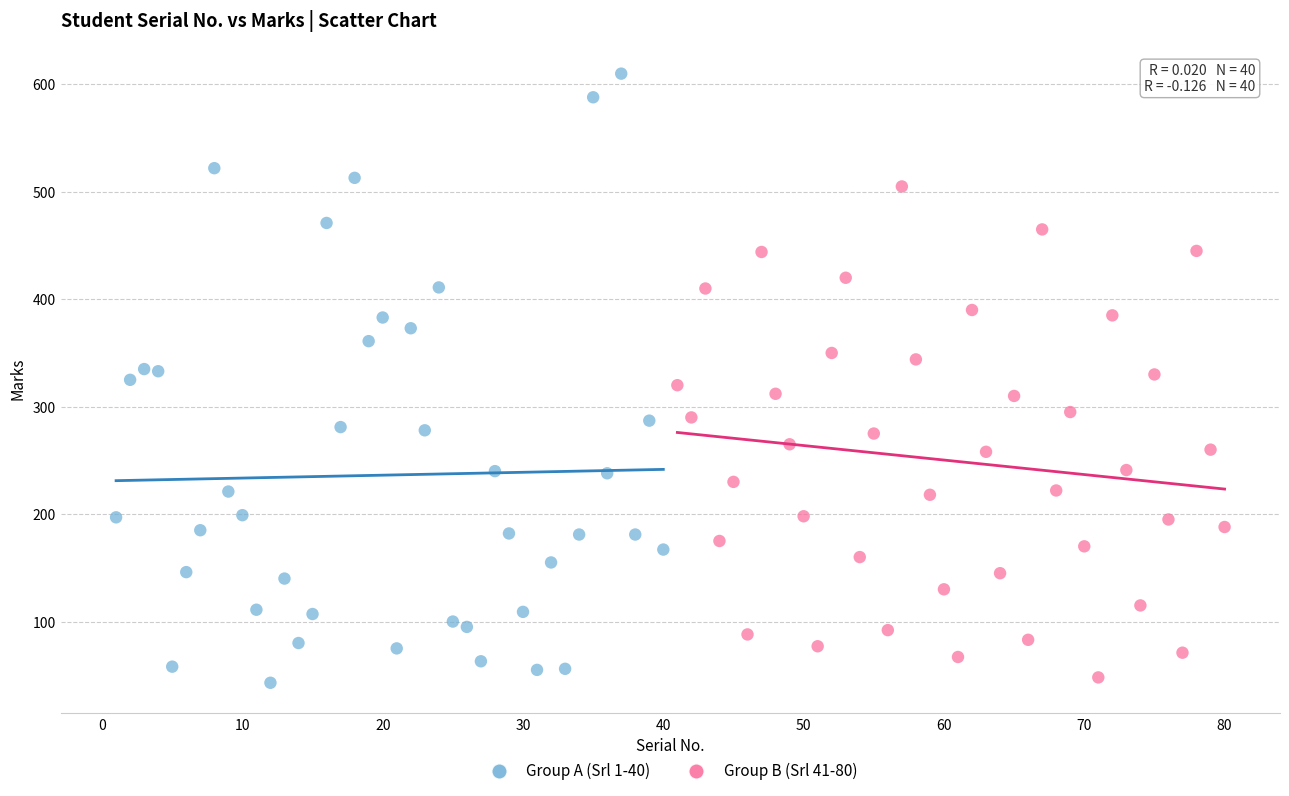

Which series has the widest spread of Y values?

Group A (Srl 1-40)